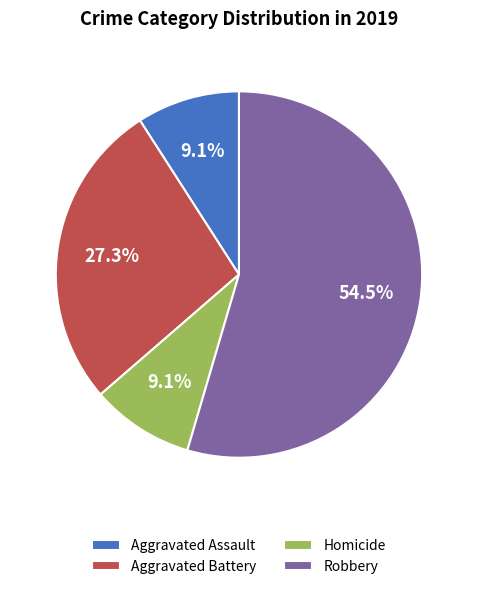

Which slice is the largest?

Robbery